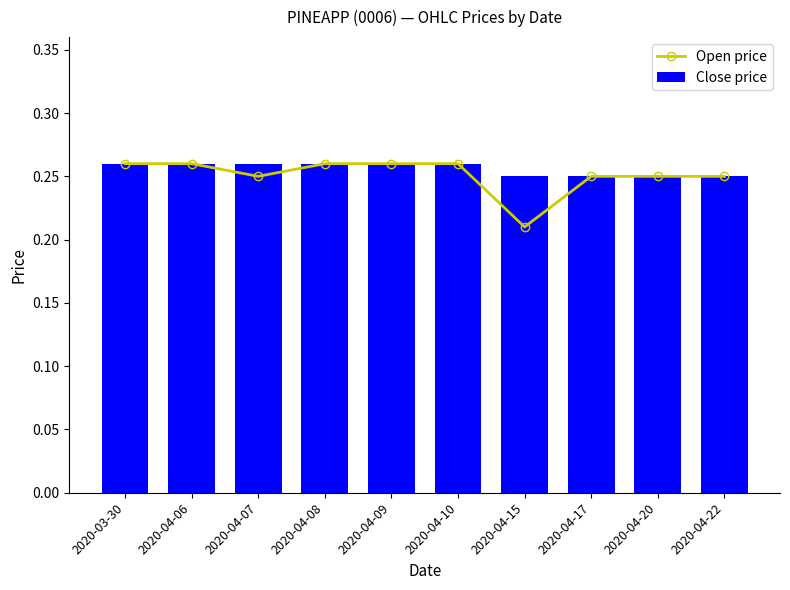

Reading right to left, extract all data points from this chart.

Open price: 2020-04-22=0.2	2020-04-20=0.2	2020-04-17=0.2	2020-04-15=0.2	2020-04-10=0.3	2020-04-09=0.3	2020-04-08=0.3	2020-04-07=0.2	2020-04-06=0.3	2020-03-30=0.3
Close price: 2020-04-22=0.2	2020-04-20=0.2	2020-04-17=0.2	2020-04-15=0.2	2020-04-10=0.3	2020-04-09=0.3	2020-04-08=0.3	2020-04-07=0.3	2020-04-06=0.3	2020-03-30=0.3